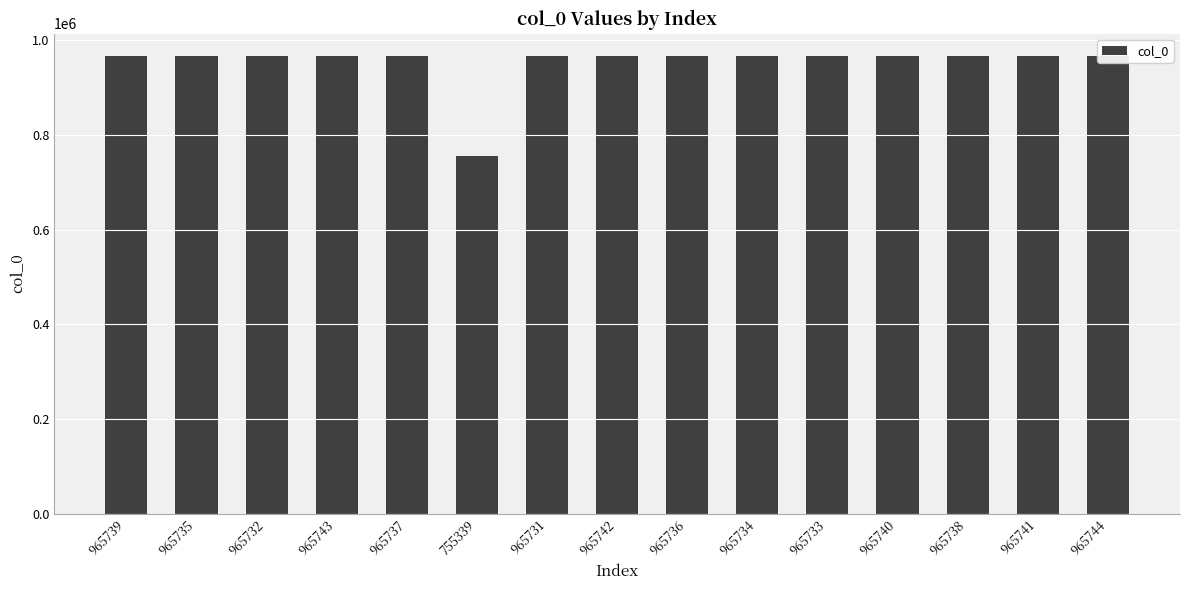

At which label is the value closest to 860541?

965731